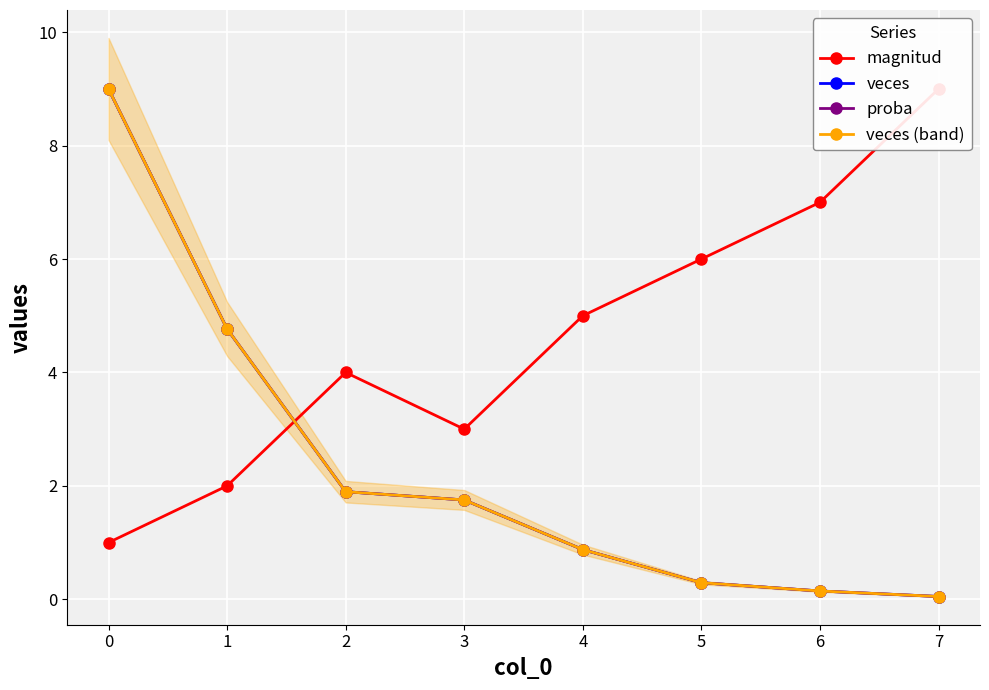

What is the difference between the second highest and second lowest values in the veces series?

4.6